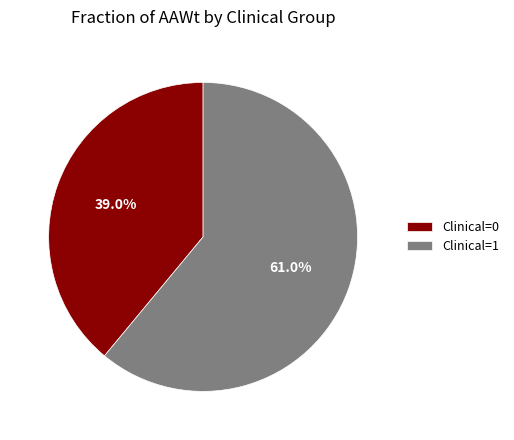

Is the sum of Clinical=1 and Clinical=0 greater than half?

Yes